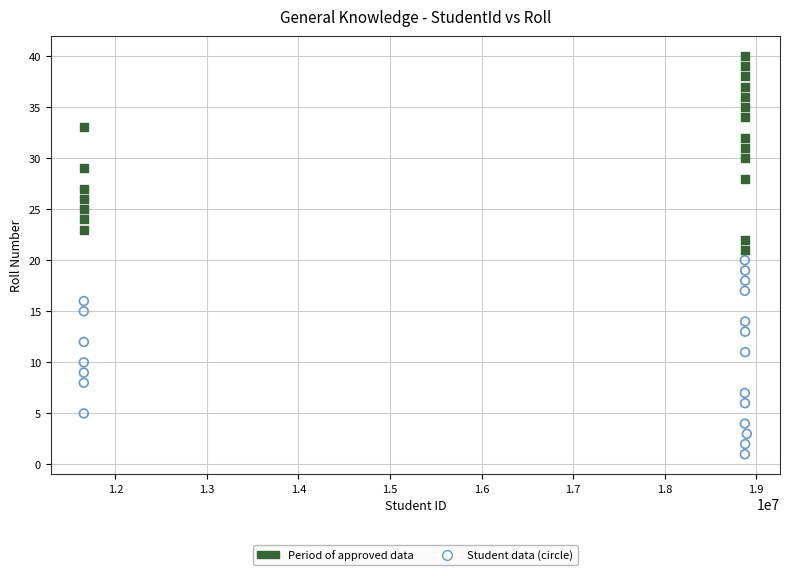

Which series reaches the minimum Y coordinate?

Student data (circle)